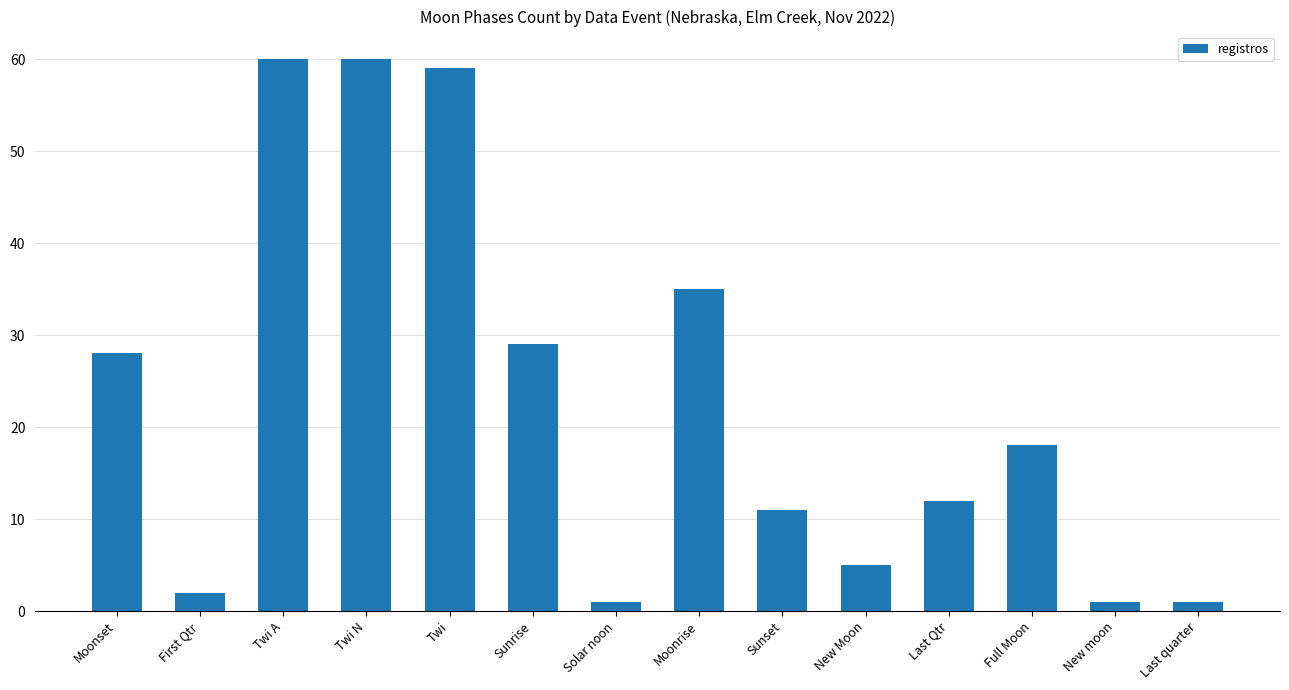

What is the change in value from Twi to Sunset?

-48